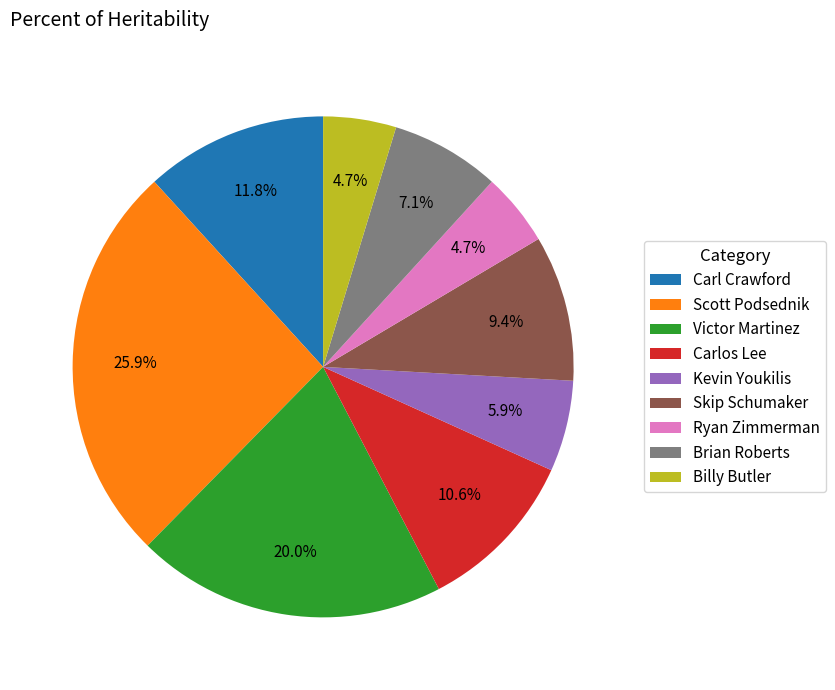

How much of the chart is everything except Ryan Zimmerman?

95.3%